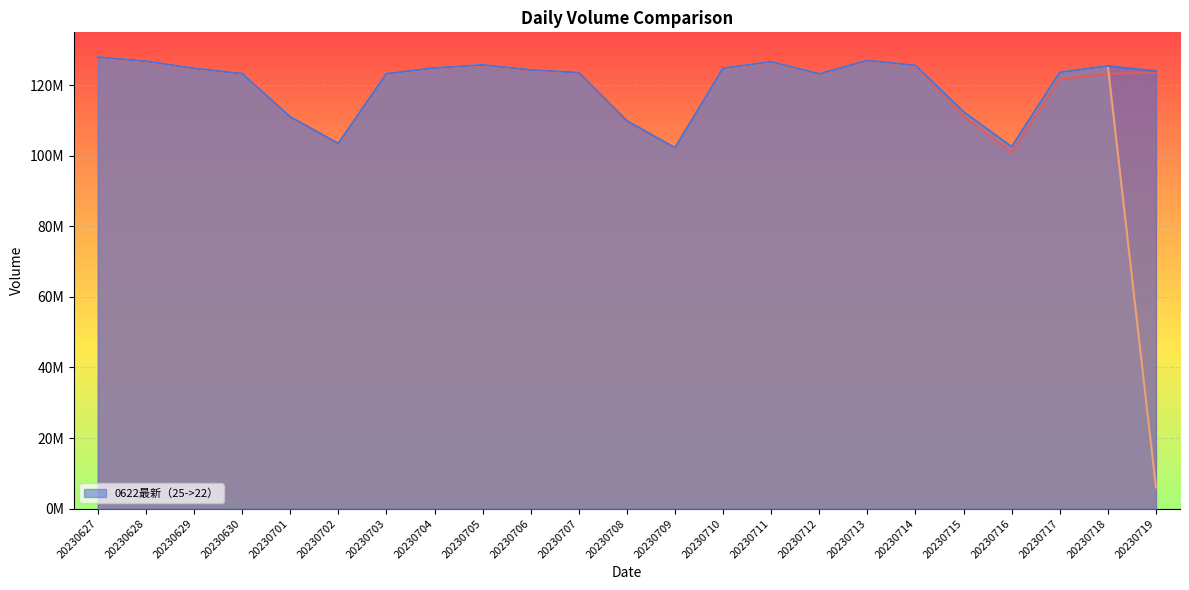

At how many categories does at least one series exceed 45383434?

23